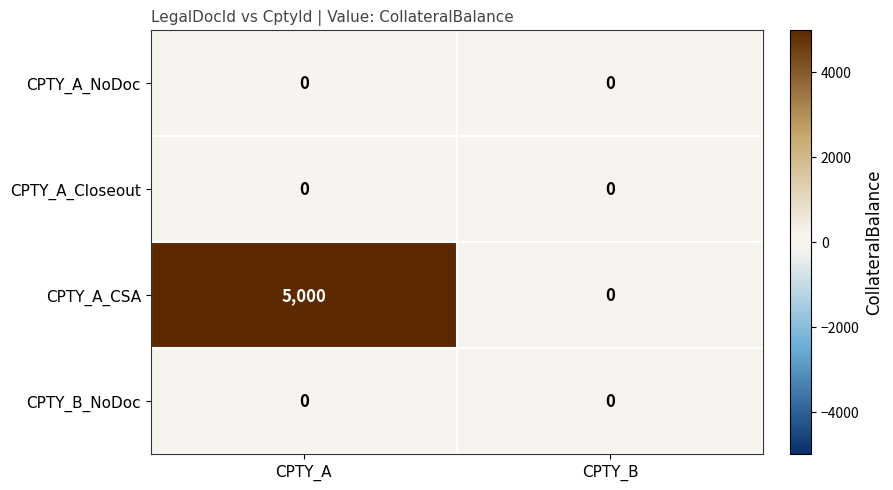

What is the difference between the highest and lowest values at CPTY_A?

5000